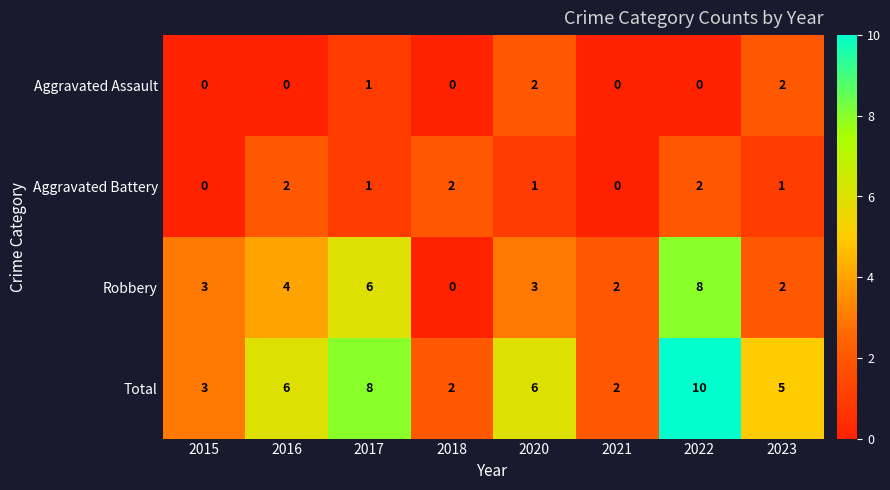

At which category is the sum across all series the highest?

2022